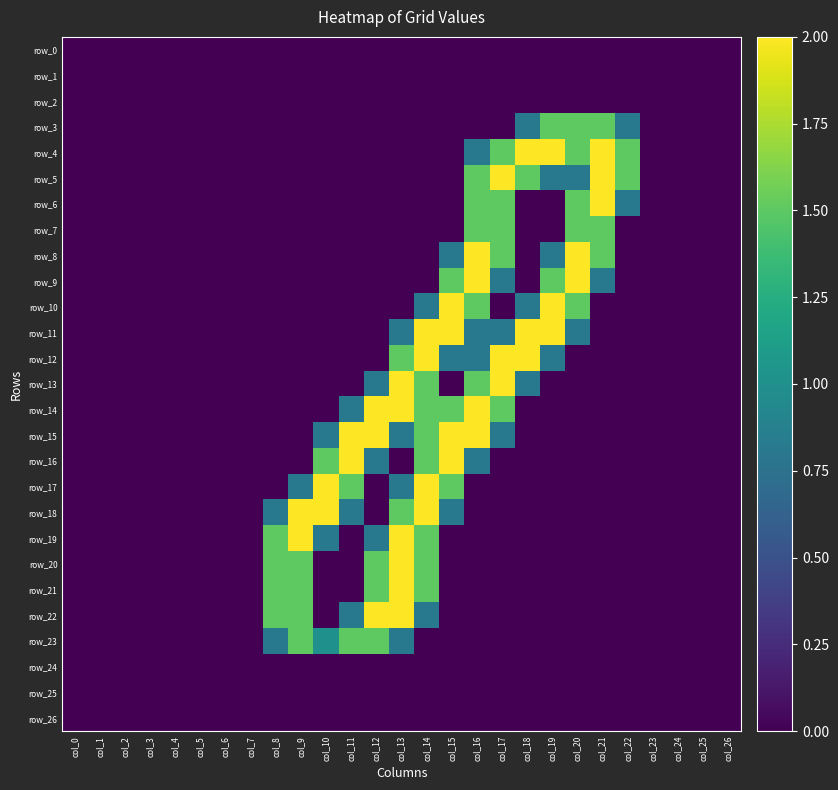

How many values in row_8 are above zero?

6